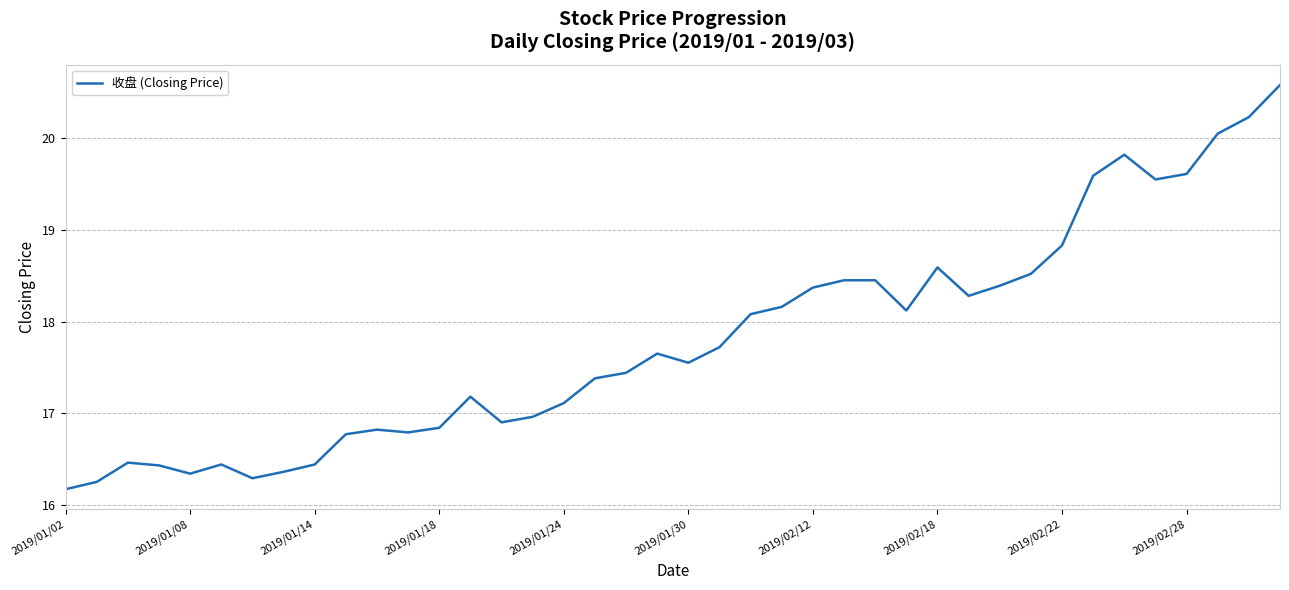

What is the maximum value shown in the chart?

20.6